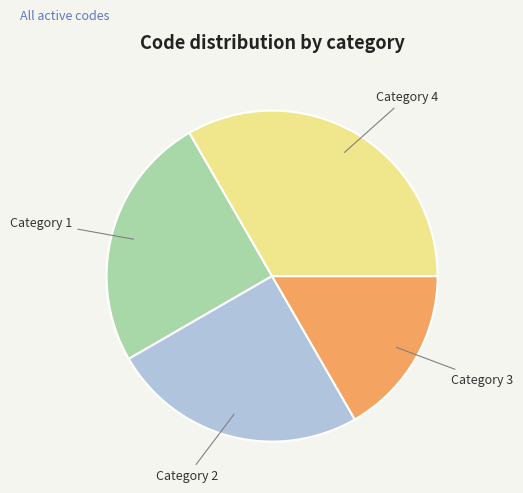

The Category 4 slice represents 33% of the pie. True or false?

True